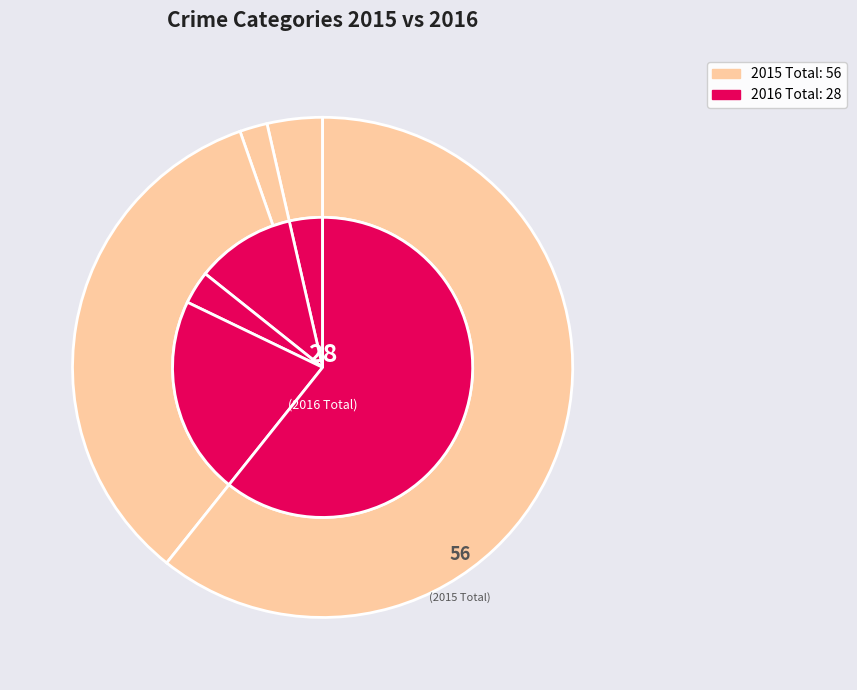

How many segments does this pie chart have?

5